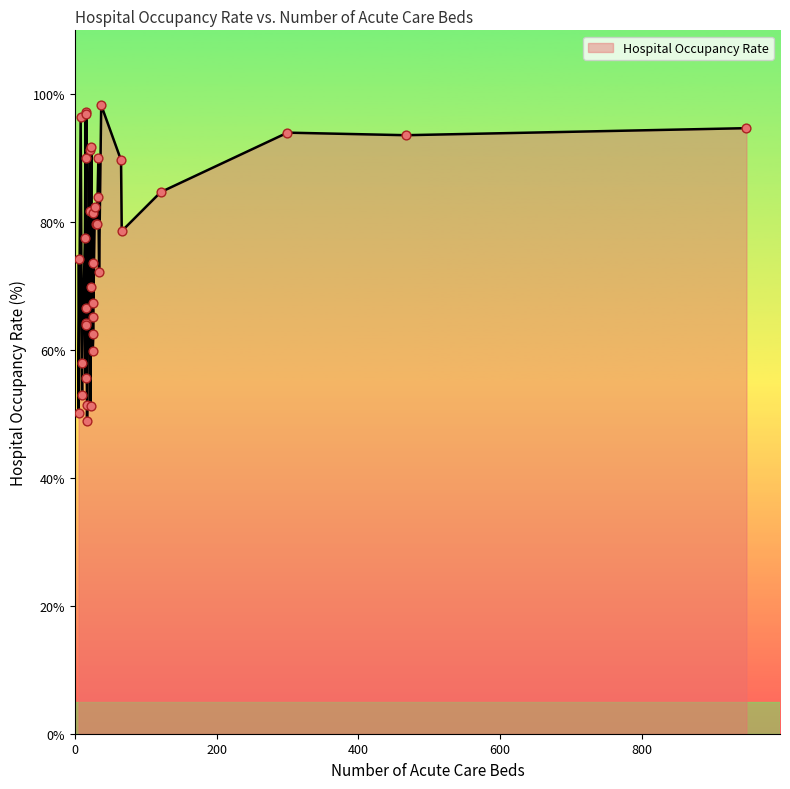

Between 5 and 1, which is larger?

5